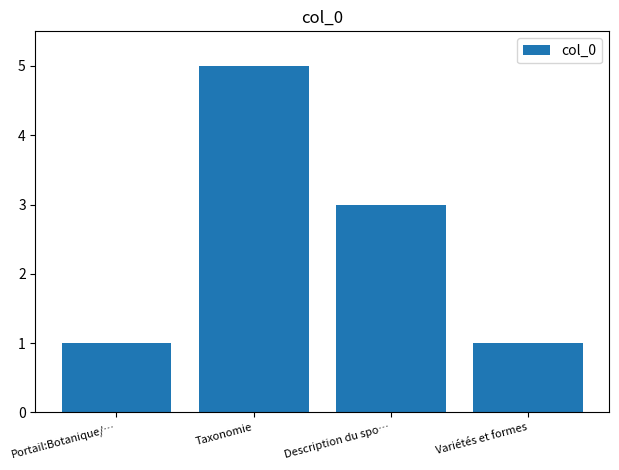

What is the maximum value shown in the chart?

5